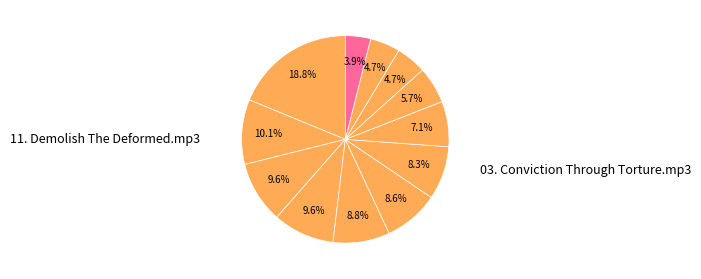

To the nearest percent, what is the difference between the largest and smallest slice percentages?

15%